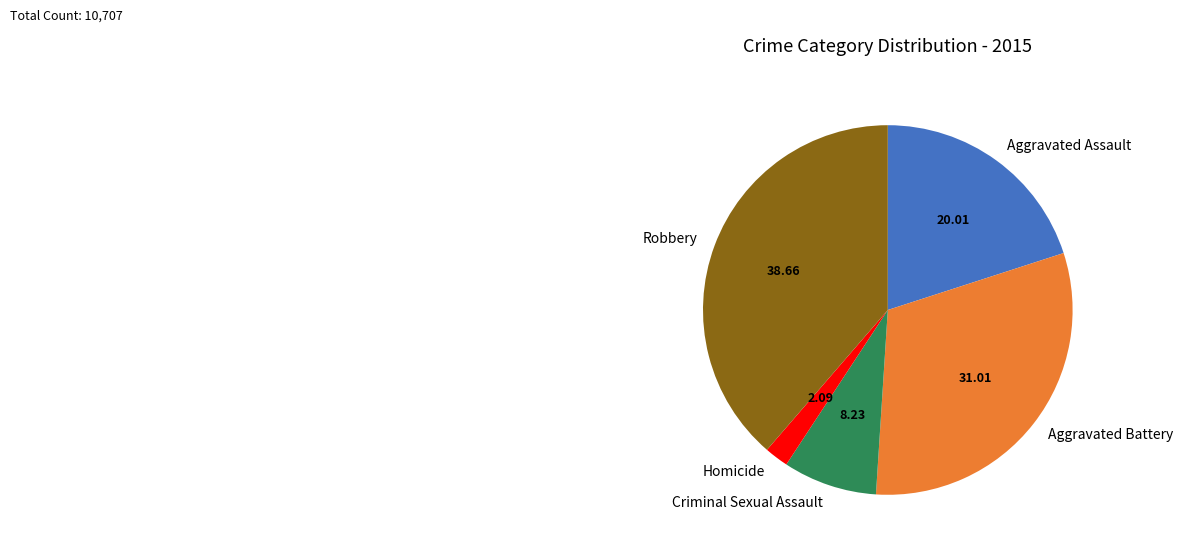

Combined, do Homicide and Robbery account for over 50%?

No